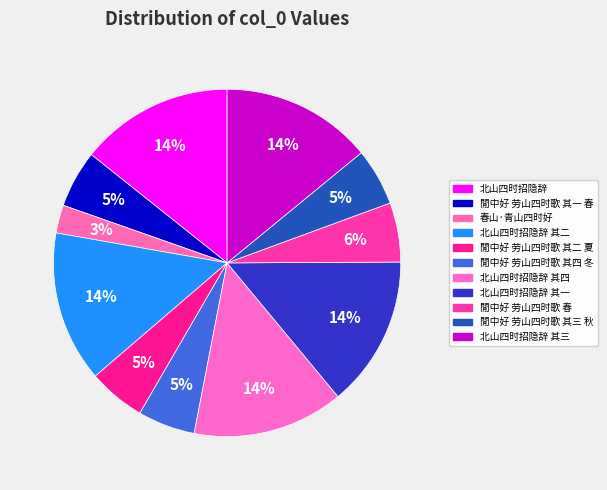

Rank the categories by value from highest to lowest.

北山四时招隐辞, 北山四时招隐辞 其四, 北山四时招隐辞 其三, 北山四时招隐辞 其二, 北山四时招隐辞 其一, 閒中好 劳山四时歌 春, 閒中好 劳山四时歌 其四 冬, 閒中好 劳山四时歌 其三 秋, 閒中好 劳山四时歌 其二 夏, 閒中好 劳山四时歌 其一 春, 春山·青山四时好